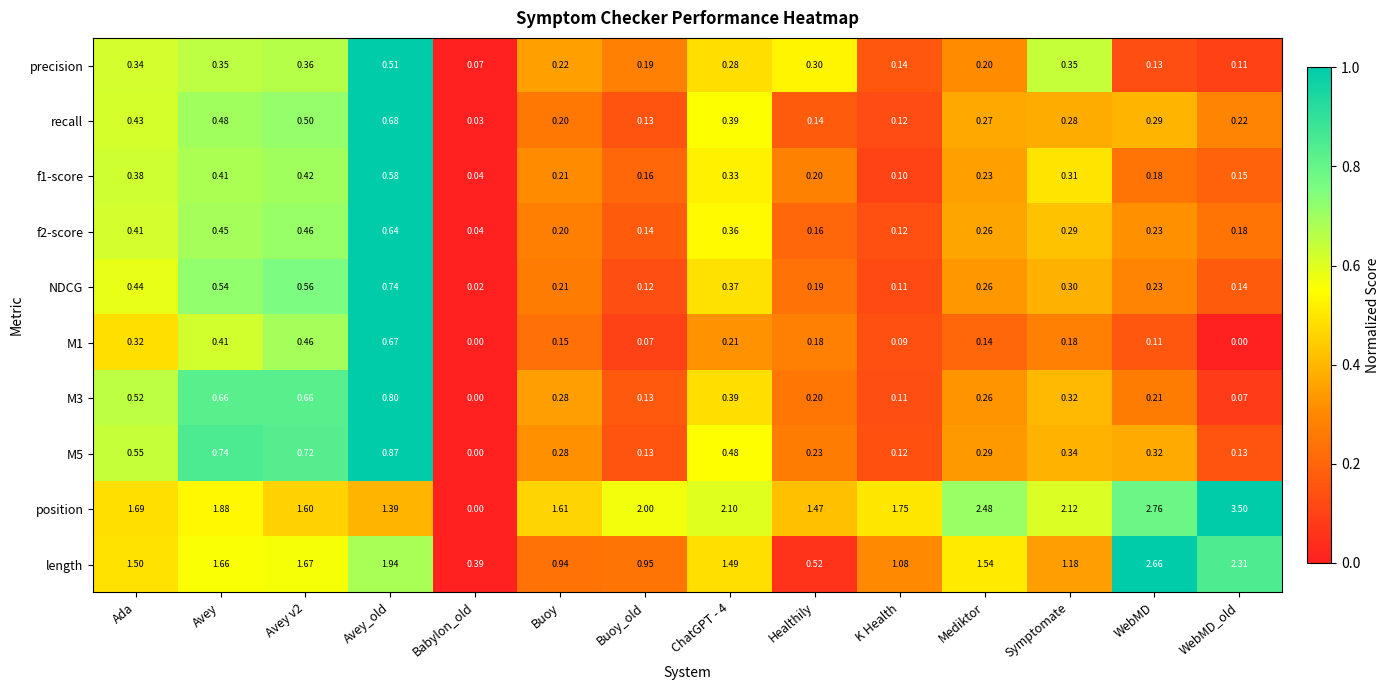

What is the greatest value displayed?

3.5